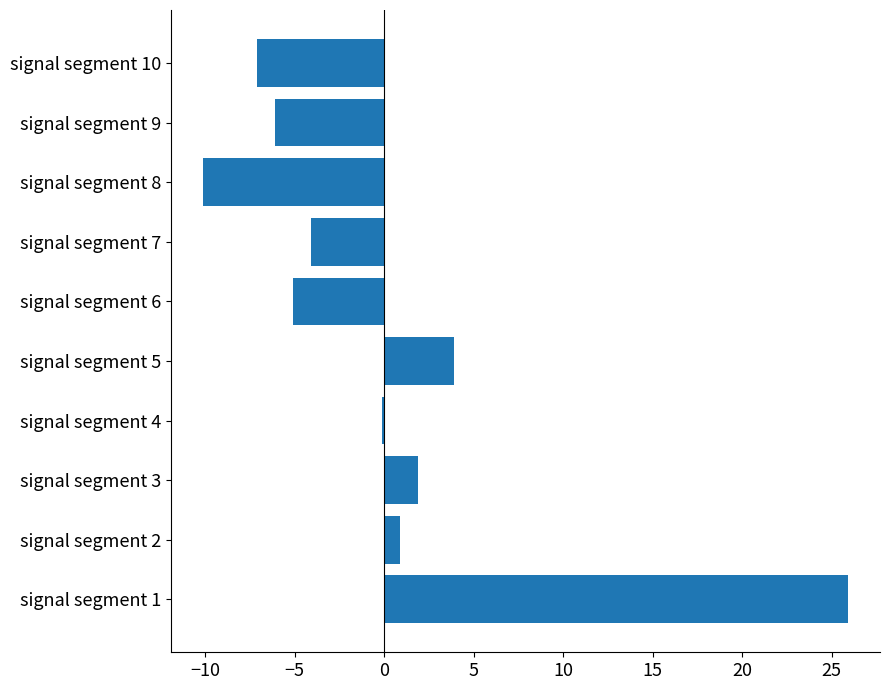

At which label is the value closest to 7?

signal segment 5